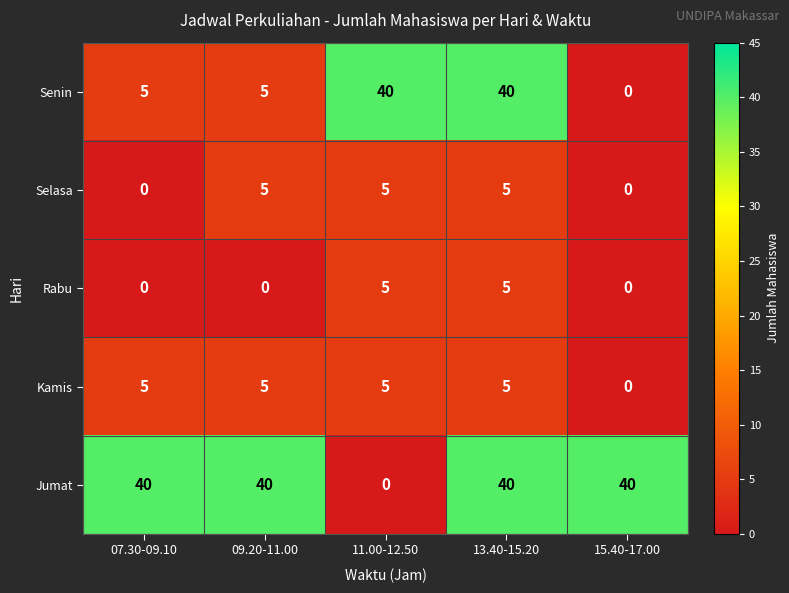

What is the average value of the Jumat series?

32